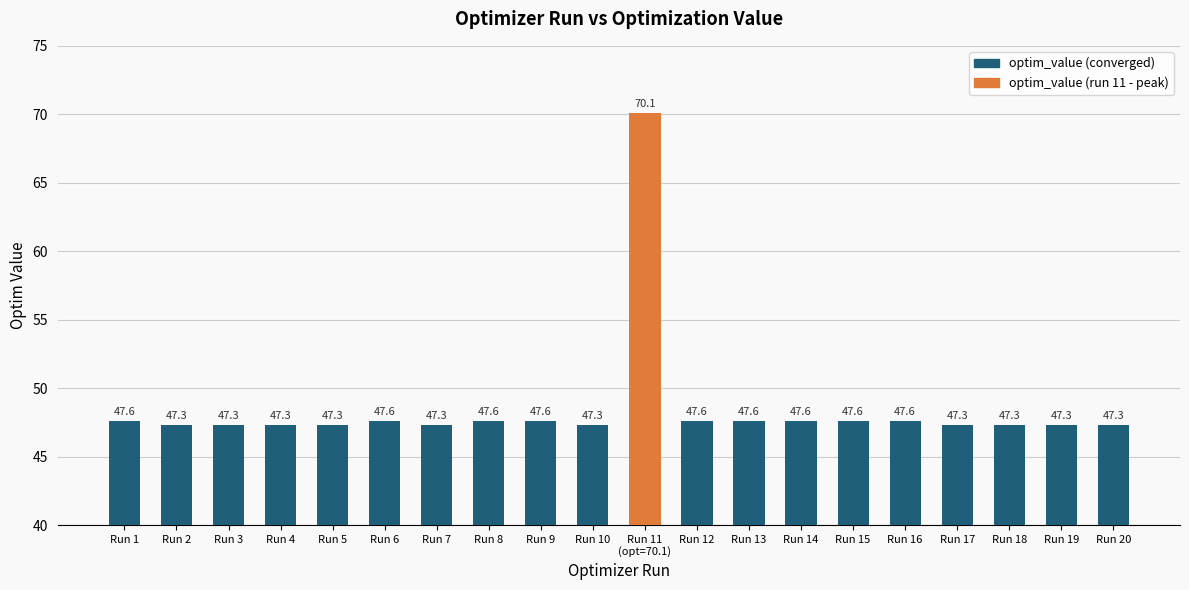

What is the difference between the maximum and minimum values?

22.8